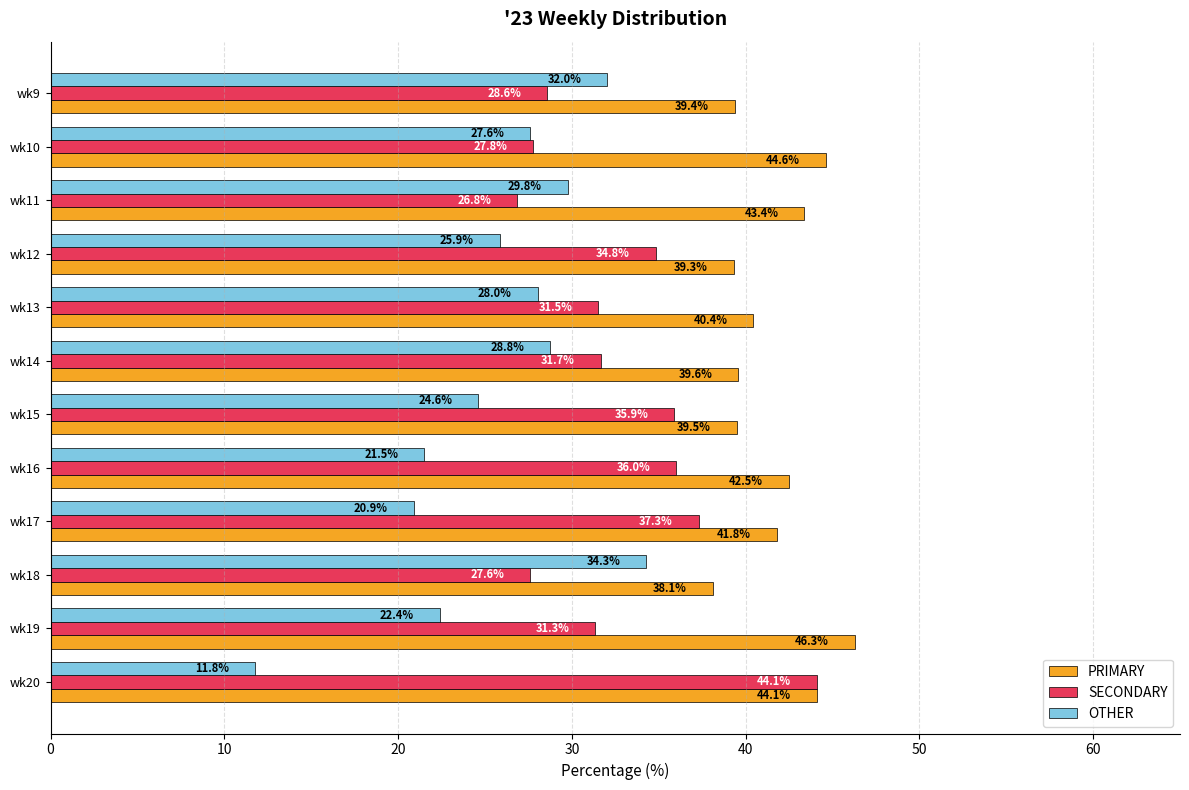

Which series has the largest total across all categories?

PRIMARY